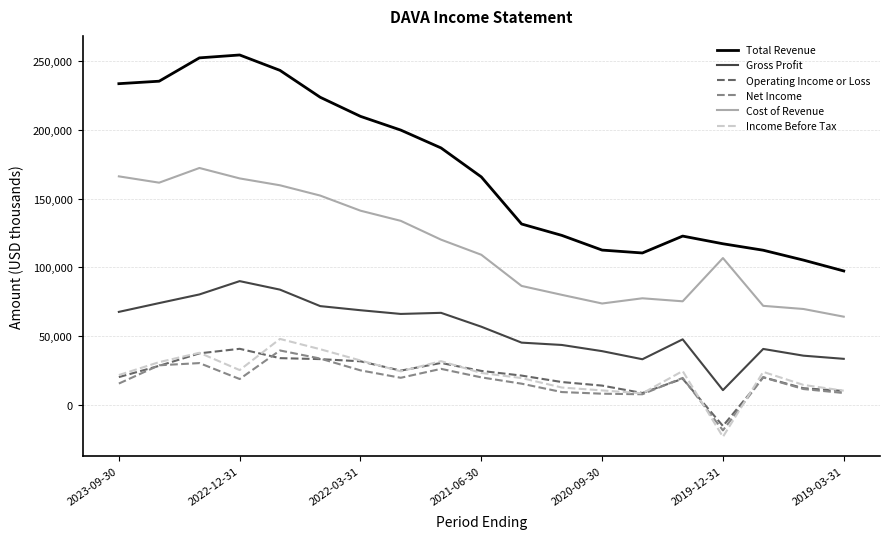

What is the sum of all Operating Income or Loss values?

408600